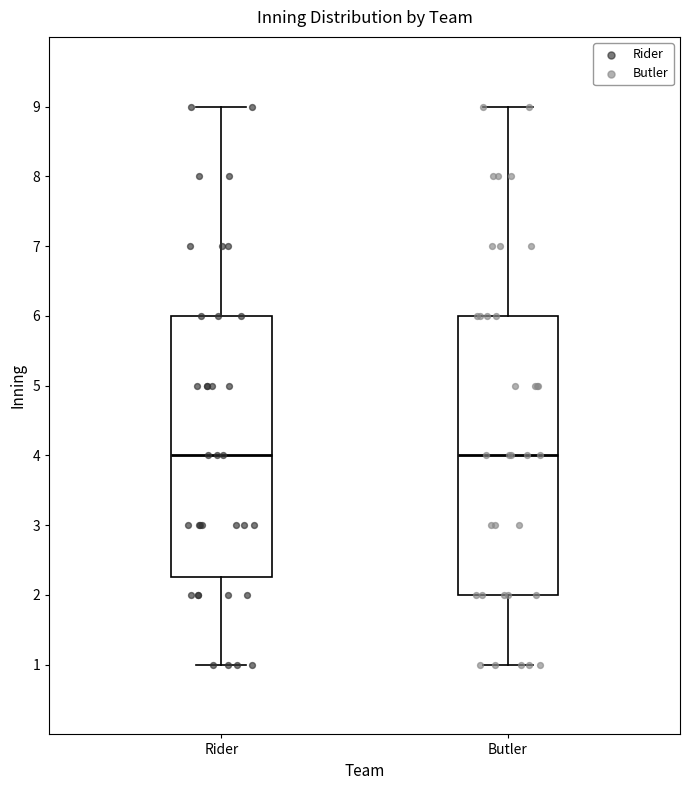

Reading left to right, read every box against the y-axis: the position of its median line, the range the box covers, and the ends of its whiskers. The values are not printed on the chart, so give them approximately, as read against the axis.

Rider: median 4.0, box 2.3 to 6.0, whiskers 1.0 to 9.0
Butler: median 4.0, box 2.0 to 6.0, whiskers 1.0 to 9.0